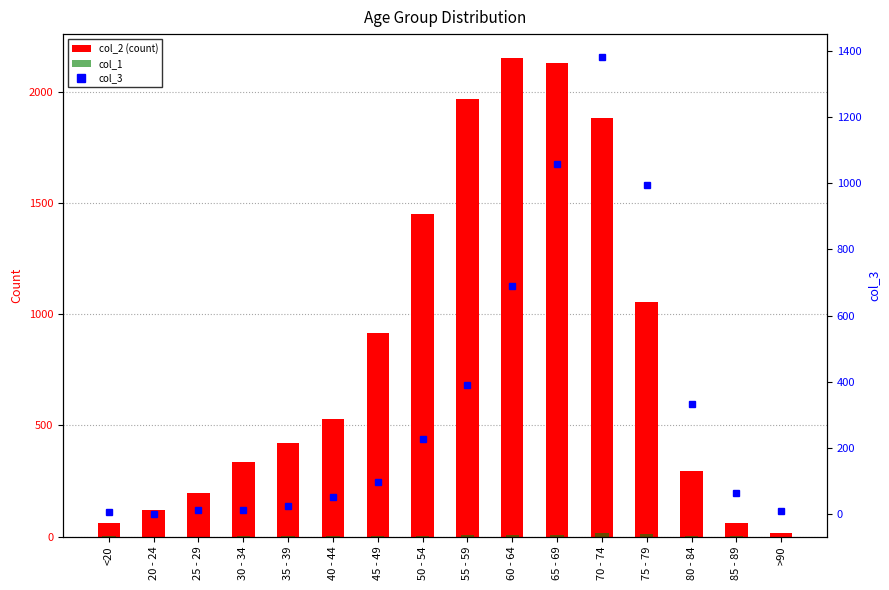

Which category has the lowest value in the col_2 series?

>90